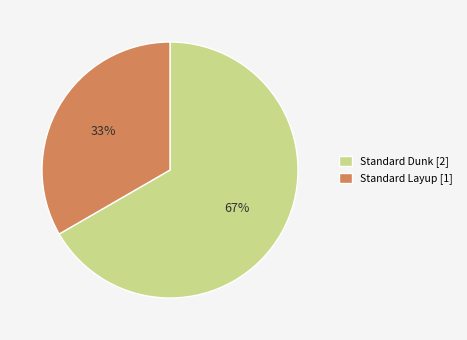

To the nearest percent, what is the average slice percentage?

50%